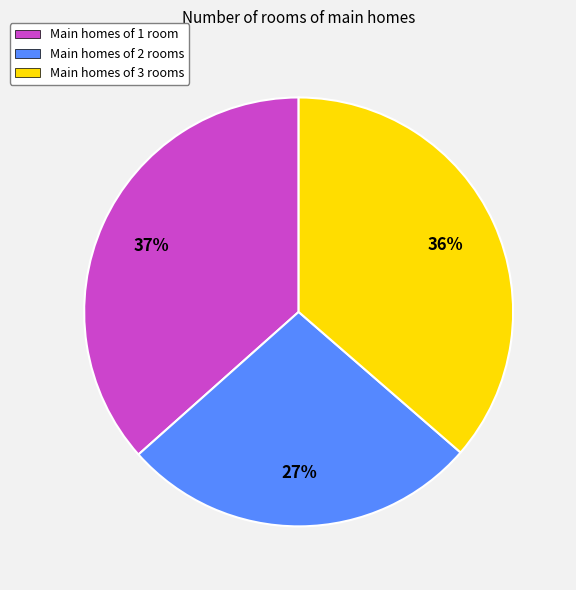

Combined, do Main homes of 1 room and Main homes of 2 rooms account for over 50%?

Yes